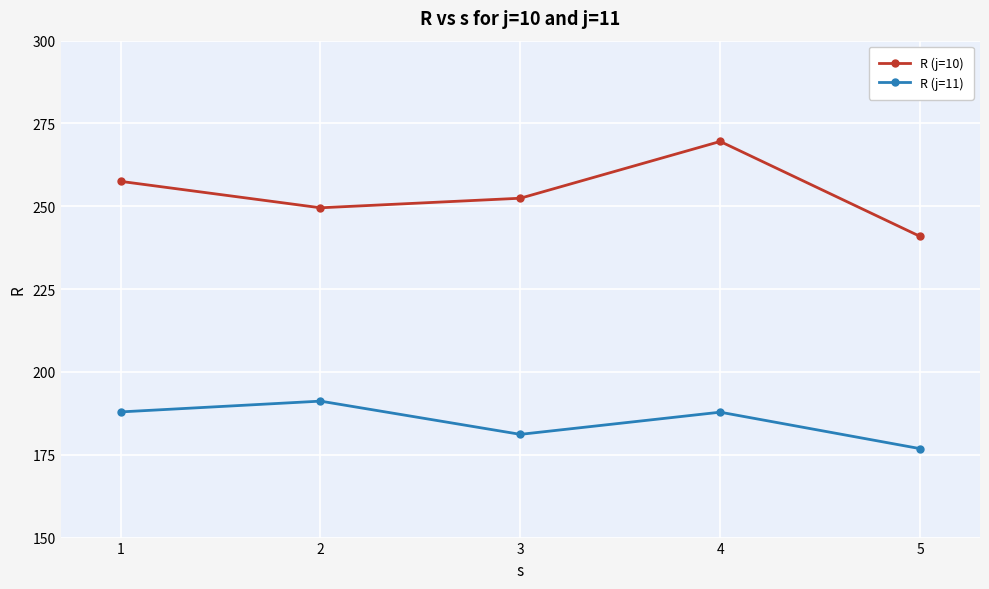

At which category does R (j=11) reach its first local peak?

2